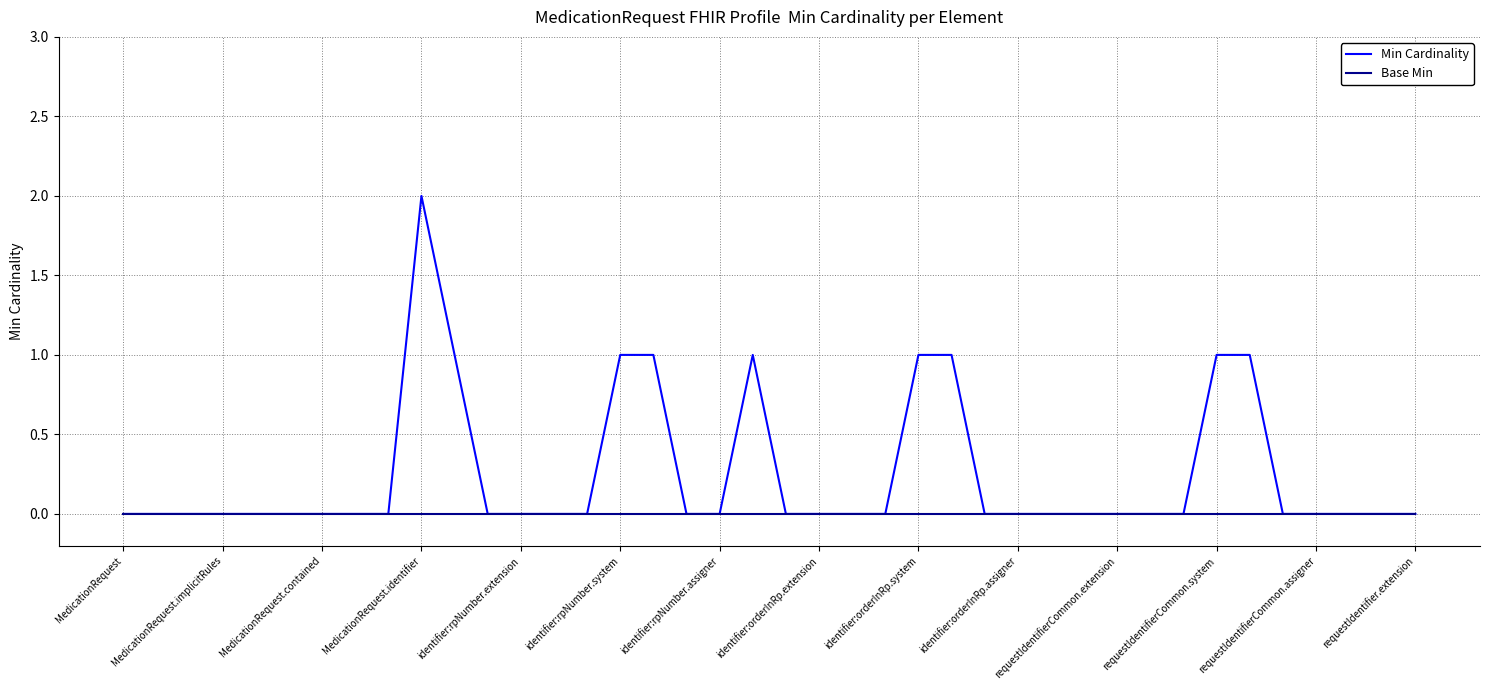

Which series has the largest total across all categories?

Min Cardinality